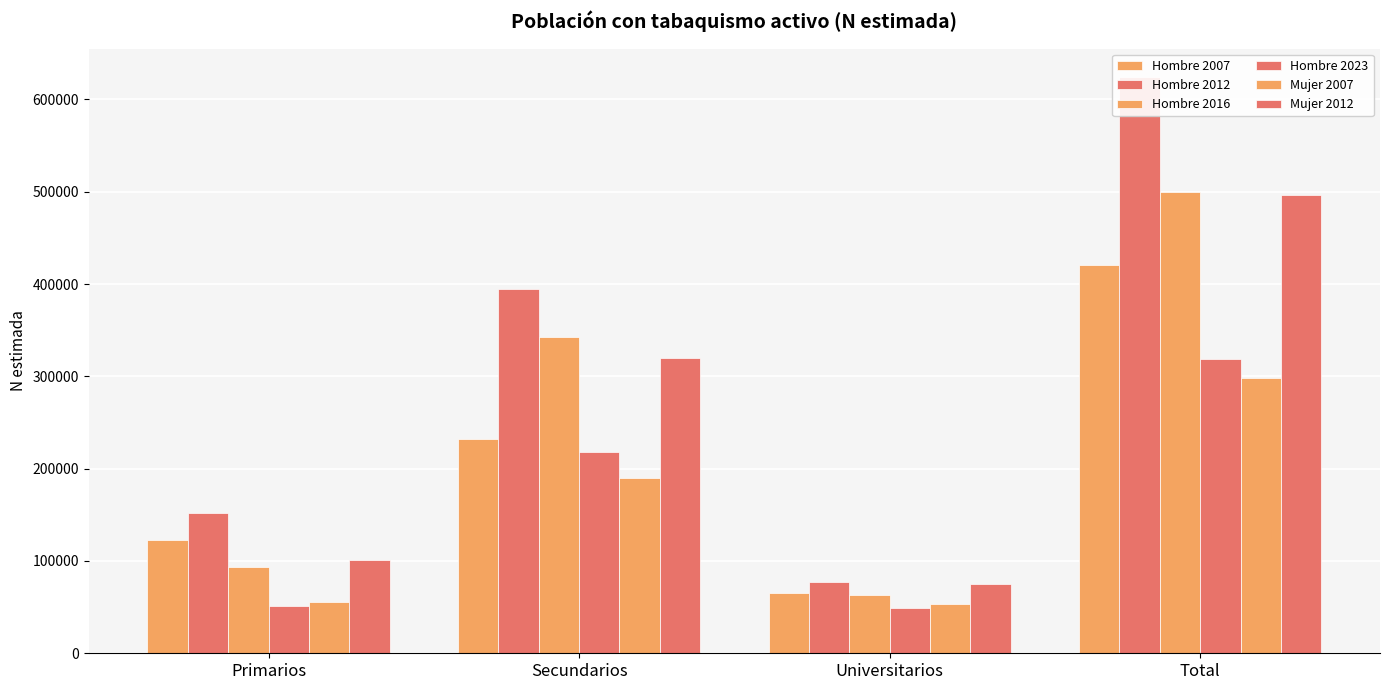

At which label does Hombre 2016 reach its peak?

Total